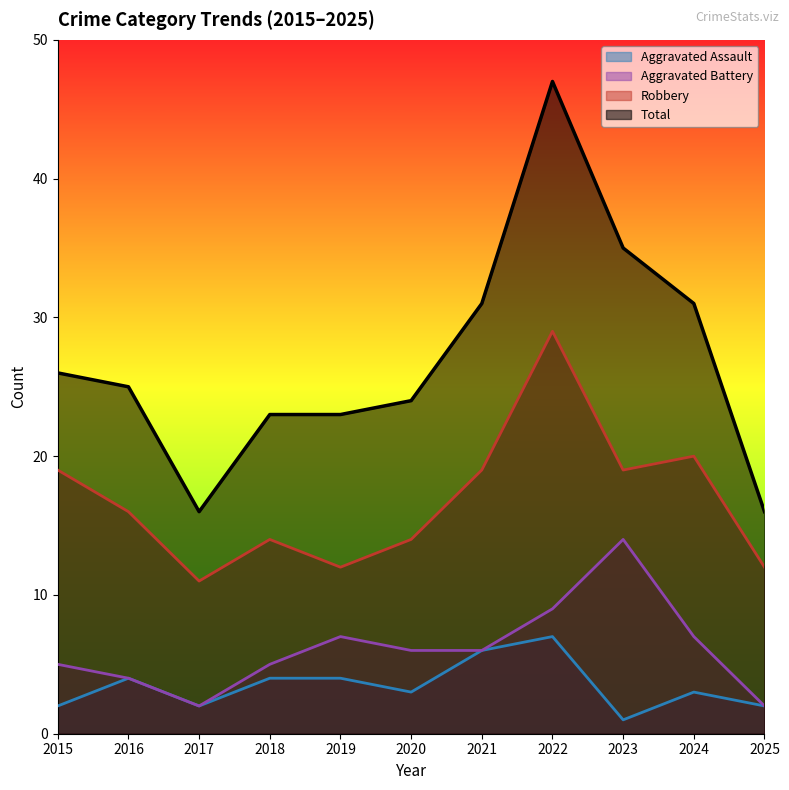

List the labels in order of Aggravated Assault value, largest first.

2022, 2021, 2016, 2018, 2019, 2020, 2024, 2015, 2017, 2025, 2023